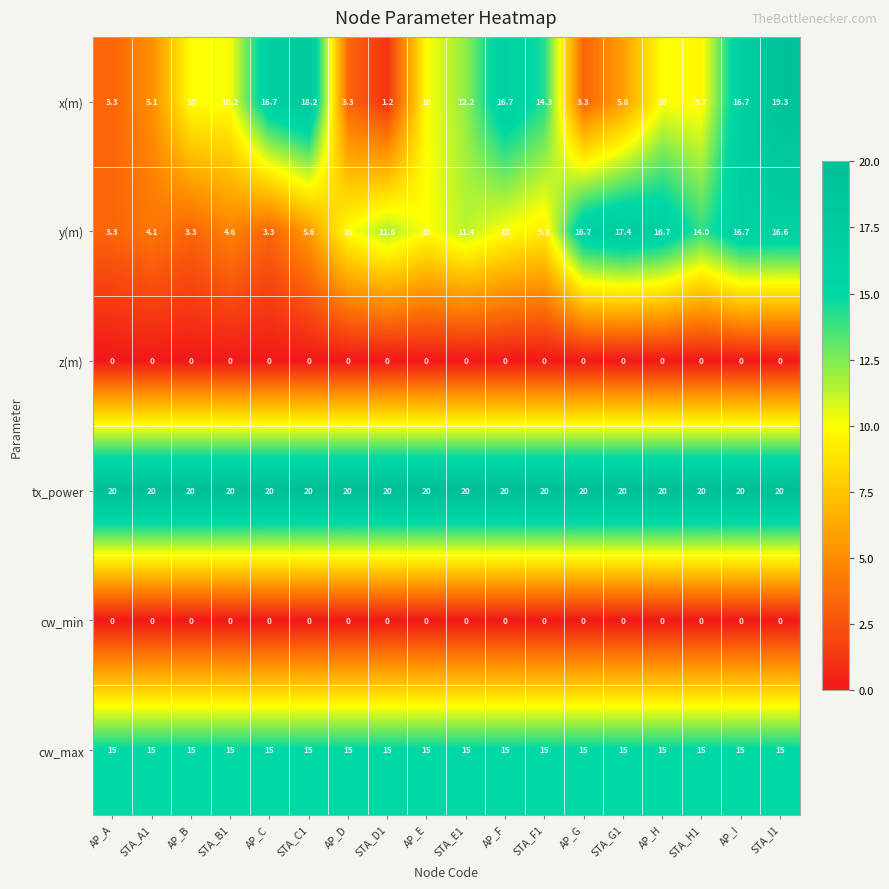

What is the difference between the maximum and second lowest values in the y(m) series?

14.1